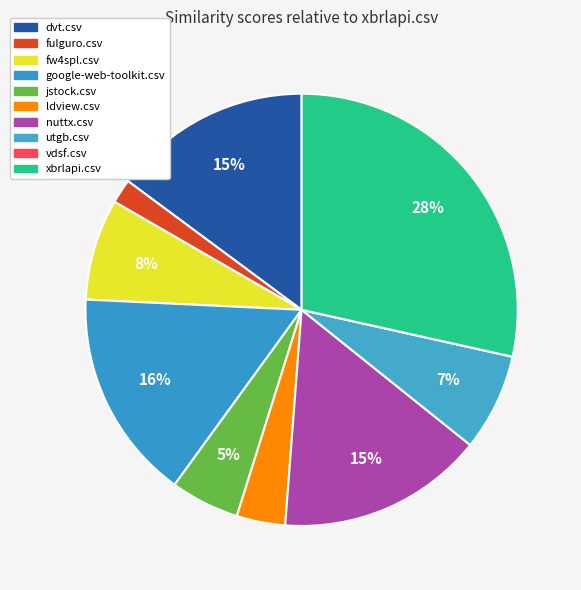

To the nearest percent, what is the average slice percentage?

10%